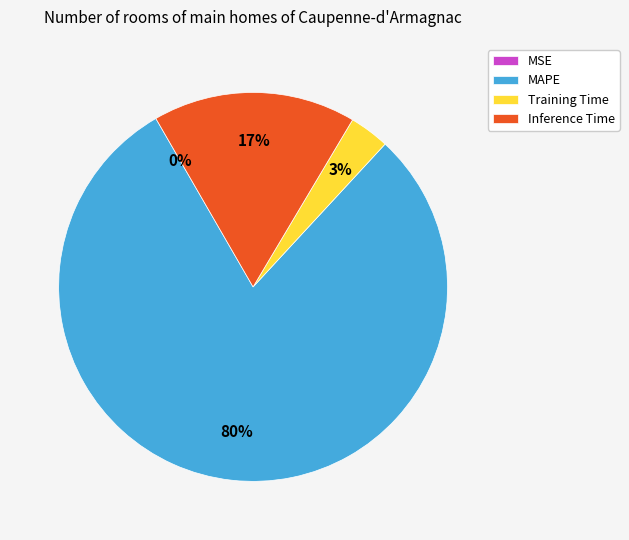

To the nearest percent, what percentage of the pie is MAPE?

80%